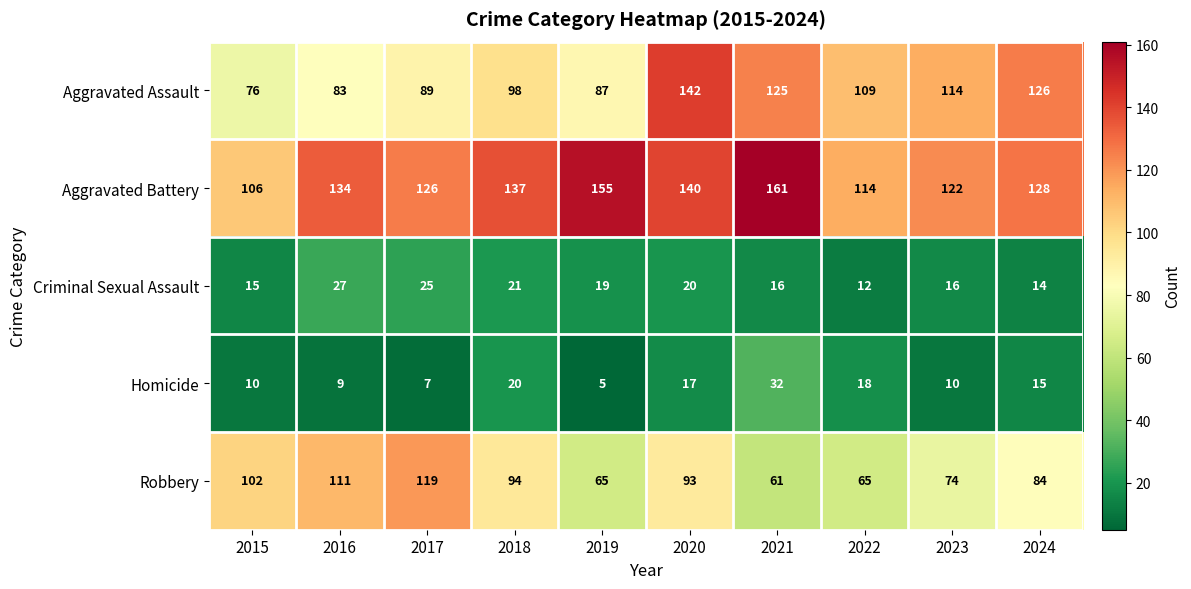

What is the lowest value of the Criminal Sexual Assault series?

12